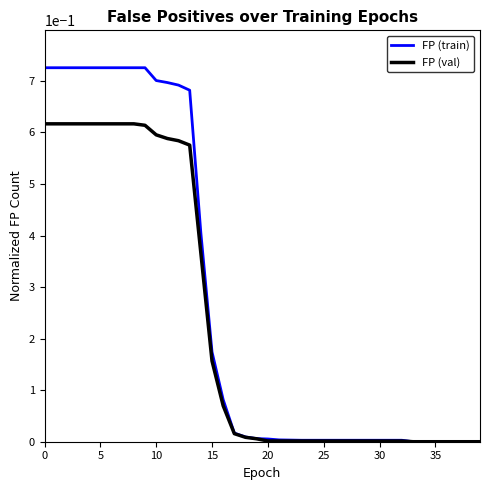

True or false: FP (train) and FP (val) intersect in this chart.

False